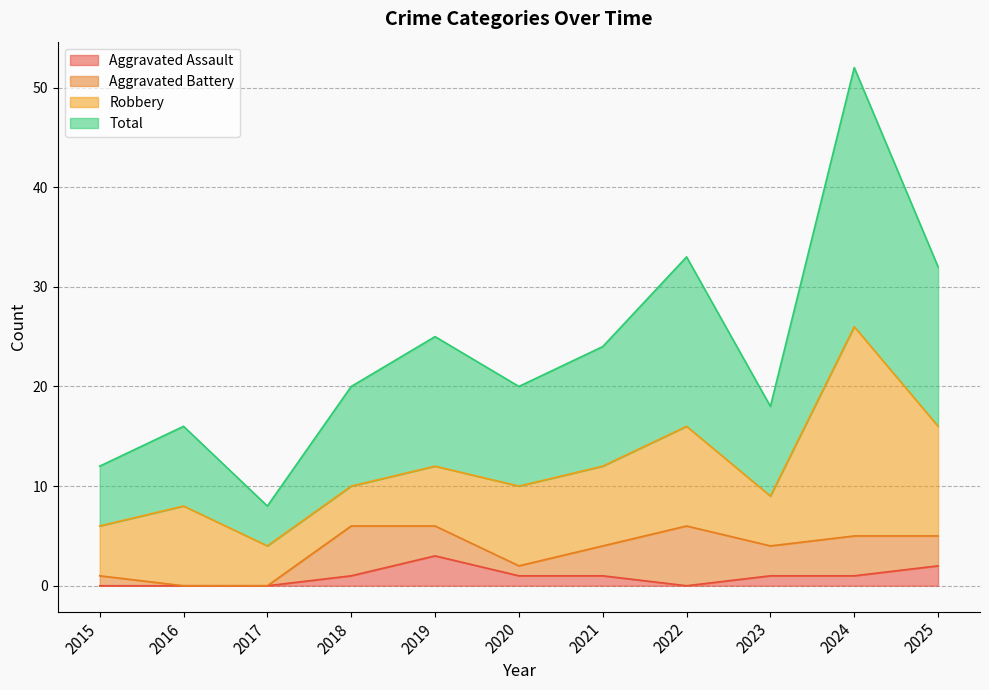

Which label corresponds to the smallest value in the chart?

2015